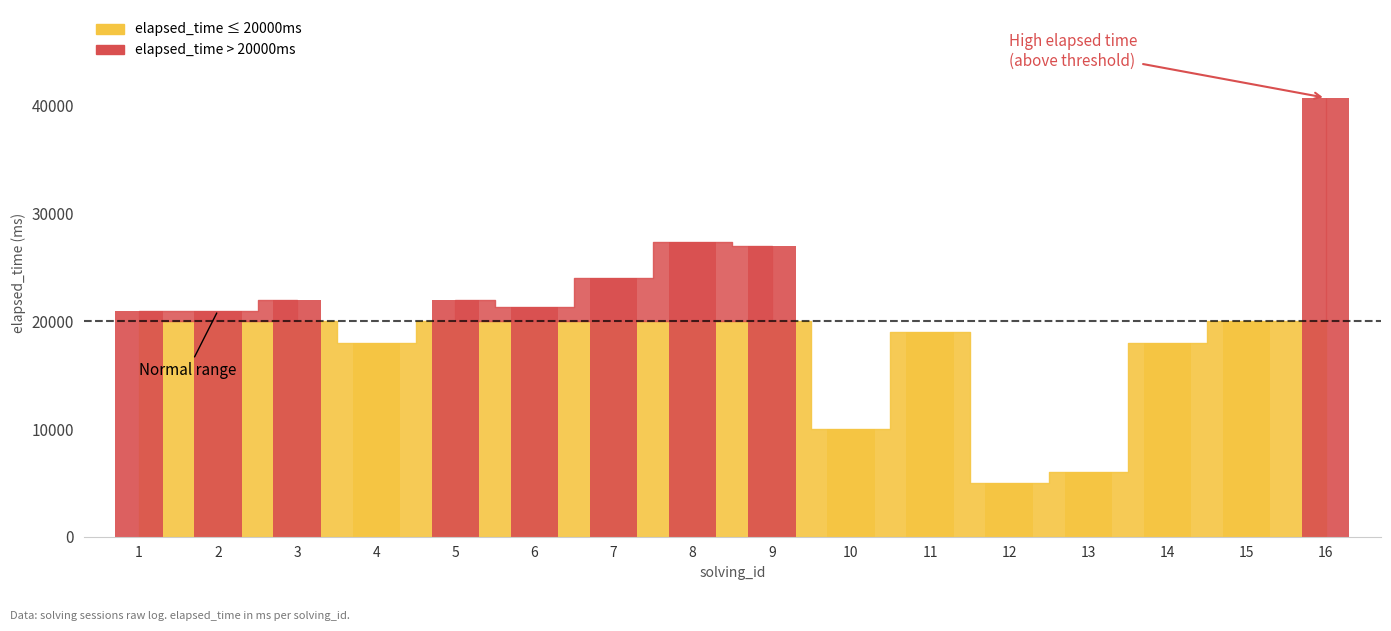

Does the chart contain stacked bars?

No